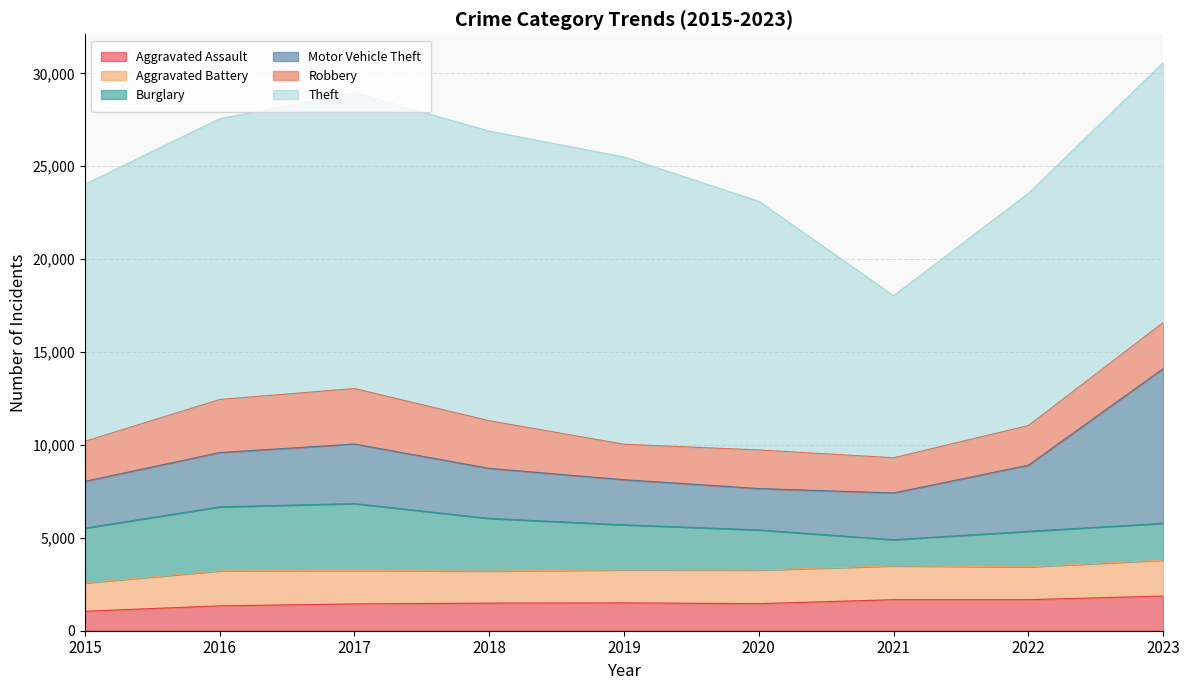

The value of Aggravated Battery at 2017 is 2353. True or false?

False